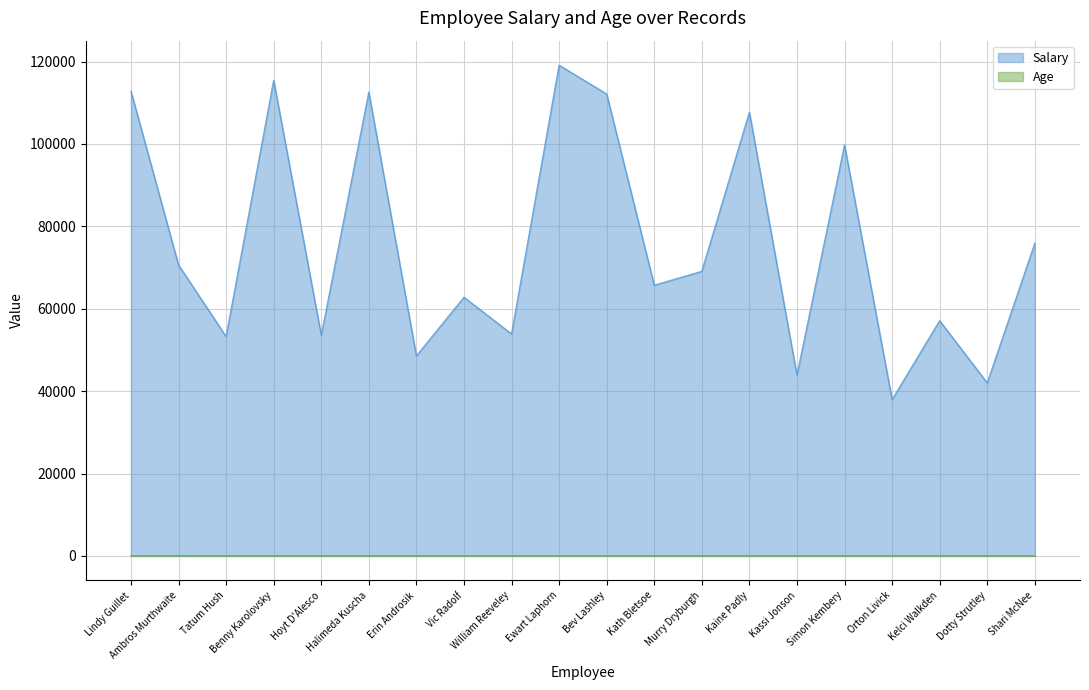

Reading left to right, list all the values displayed in this chart.

Salary: Lindy Guillet=112780	Ambros Murthwaite=70610	Tatum Hush=53240	Benny Karolovsky=115440	Hoyt D'Alesco=53540	Halimeda Kuscha=112570	Erin Androsik=48530	Vic Radolf=62780	William Reeveley=53870	Ewart Laphorn=119110	Bev Lashley=112110	Kath Bletsoe=65700	Murry Dryburgh=69070	Kaine Padly=107700	Kassi Jonson=43840	Simon Kembery=99750	Orton Livick=37920	Kelci Walkden=57090	Dotty Strutley=41980	Shari McNee=75880
Age: Lindy Guillet=22	Ambros Murthwaite=46	Tatum Hush=28	Benny Karolovsky=37	Hoyt D'Alesco=32	Halimeda Kuscha=30	Erin Androsik=33	Vic Radolf=24	William Reeveley=33	Ewart Laphorn=27	Bev Lashley=29	Kath Bletsoe=25	Murry Dryburgh=37	Kaine Padly=20	Kassi Jonson=32	Simon Kembery=40	Orton Livick=21	Kelci Walkden=21	Dotty Strutley=31	Shari McNee=21